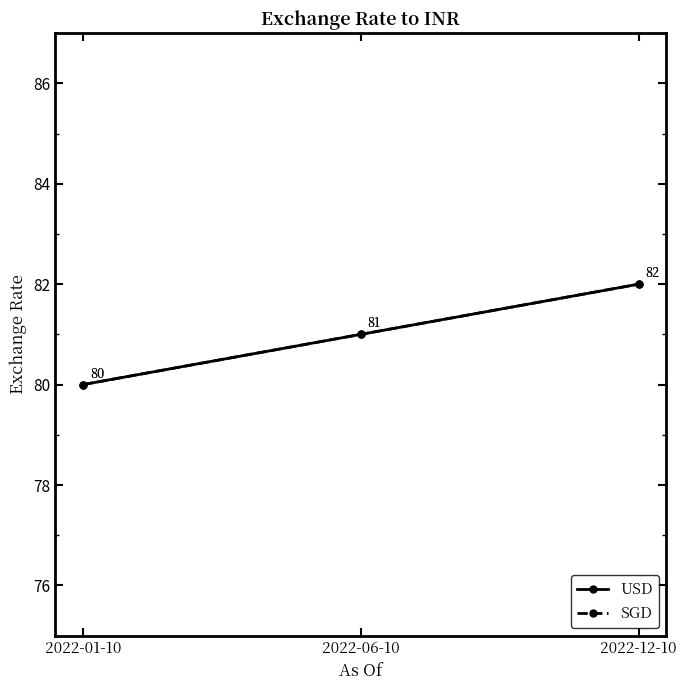

Is the value of USD at 2022-12-10 greater than the value of SGD at 2022-12-10?

No